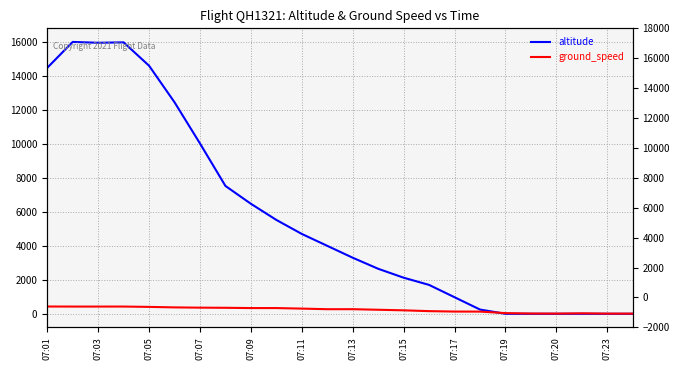

How many times do ground_speed and altitude cross each other?

1